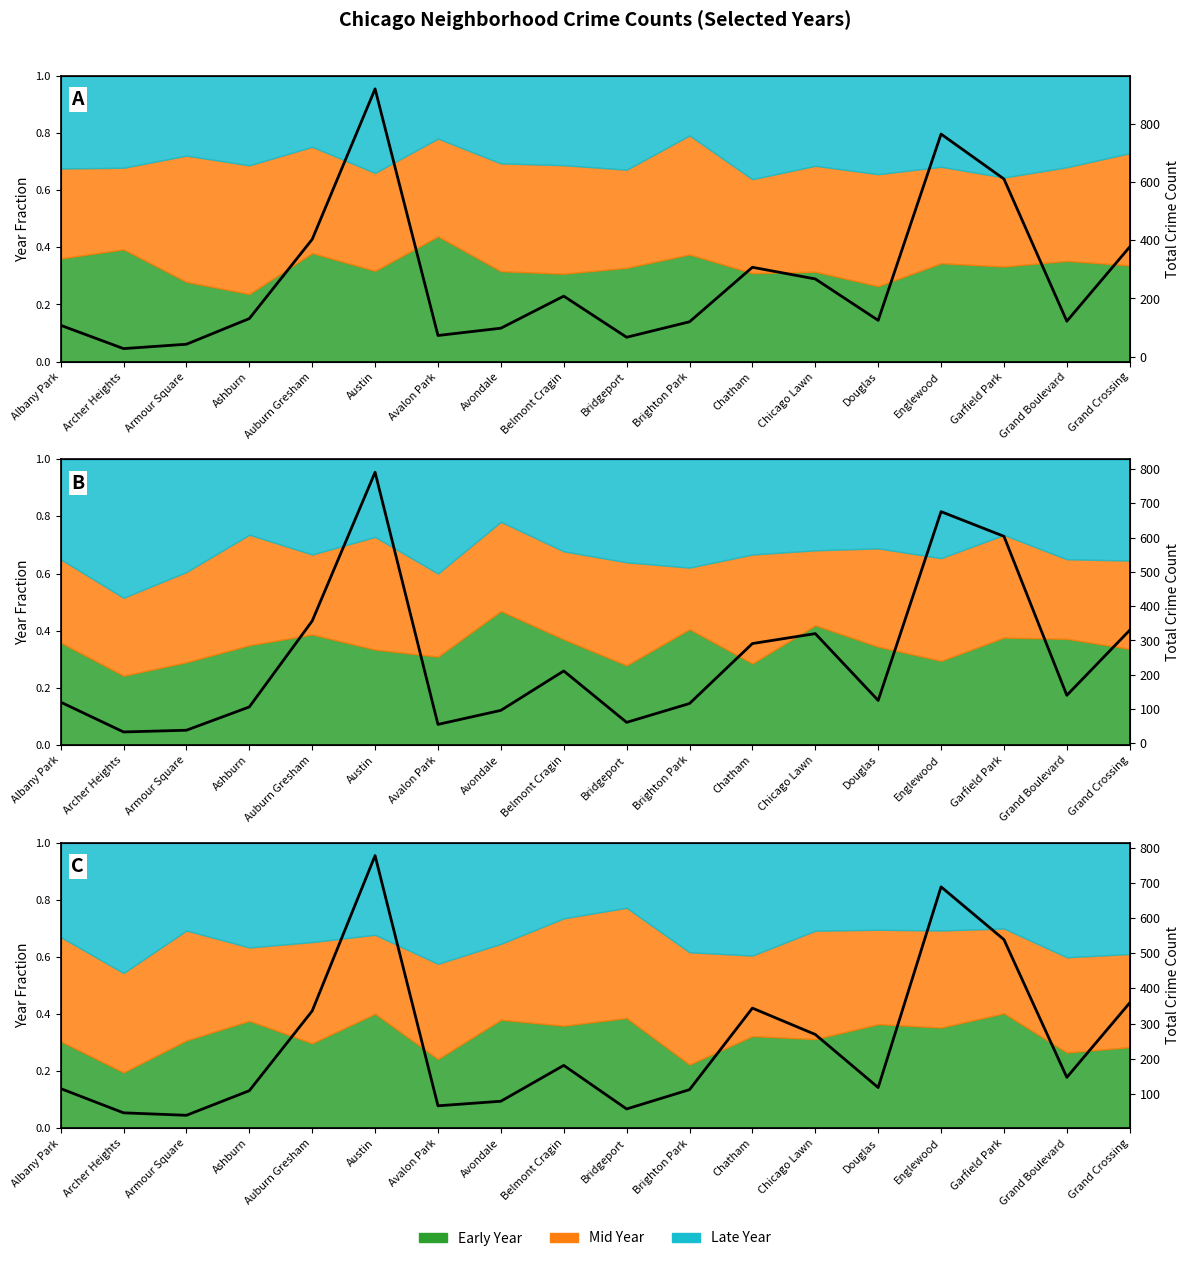

List the labels in order of value, smallest first.

Armour Square, Archer Heights, Bridgeport, Avalon Park, Avondale, Ashburn, Brighton Park, Albany Park, Douglas, Grand Boulevard, Belmont Cragin, Chicago Lawn, Auburn Gresham, Chatham, Grand Crossing, Garfield Park, Englewood, Austin